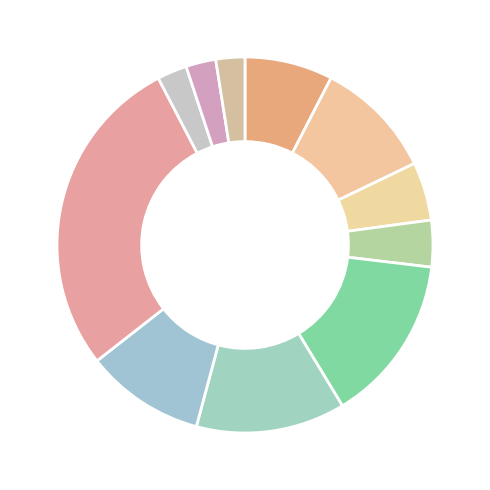

Combined, what portion of the pie is Utilities and Consumer Staples?

7.5%